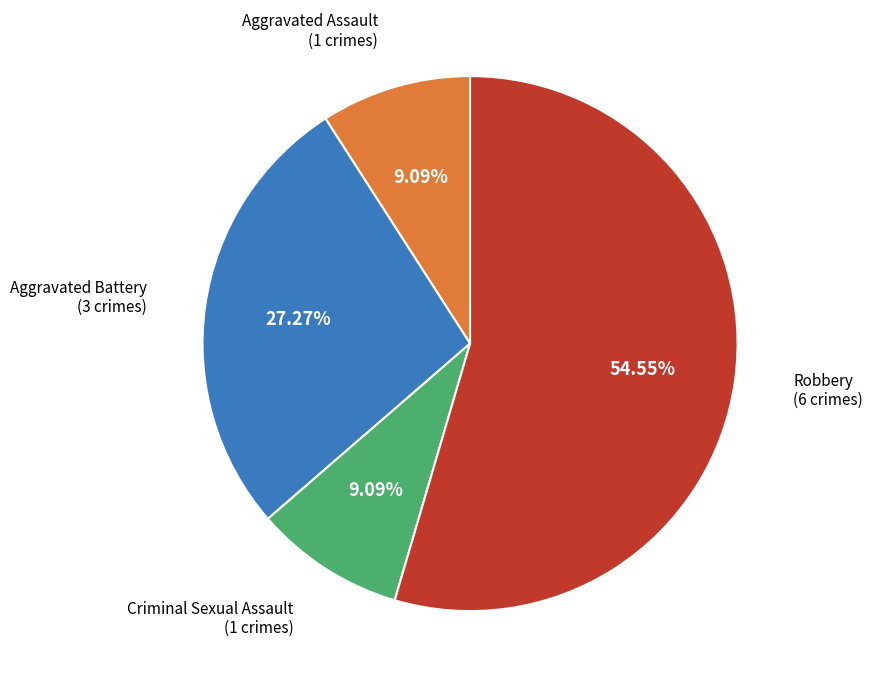

Is there a majority slice in this chart?

Yes